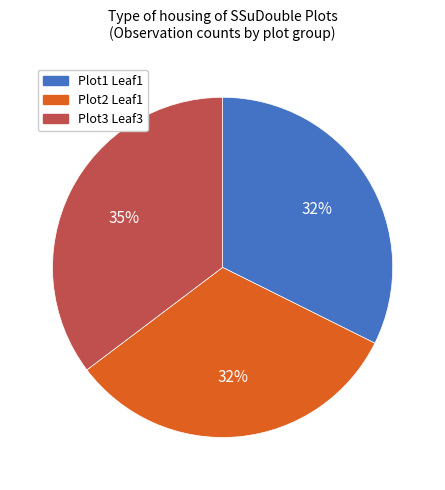

To the nearest percent, what is the difference between the largest and smallest slice percentages?

3%